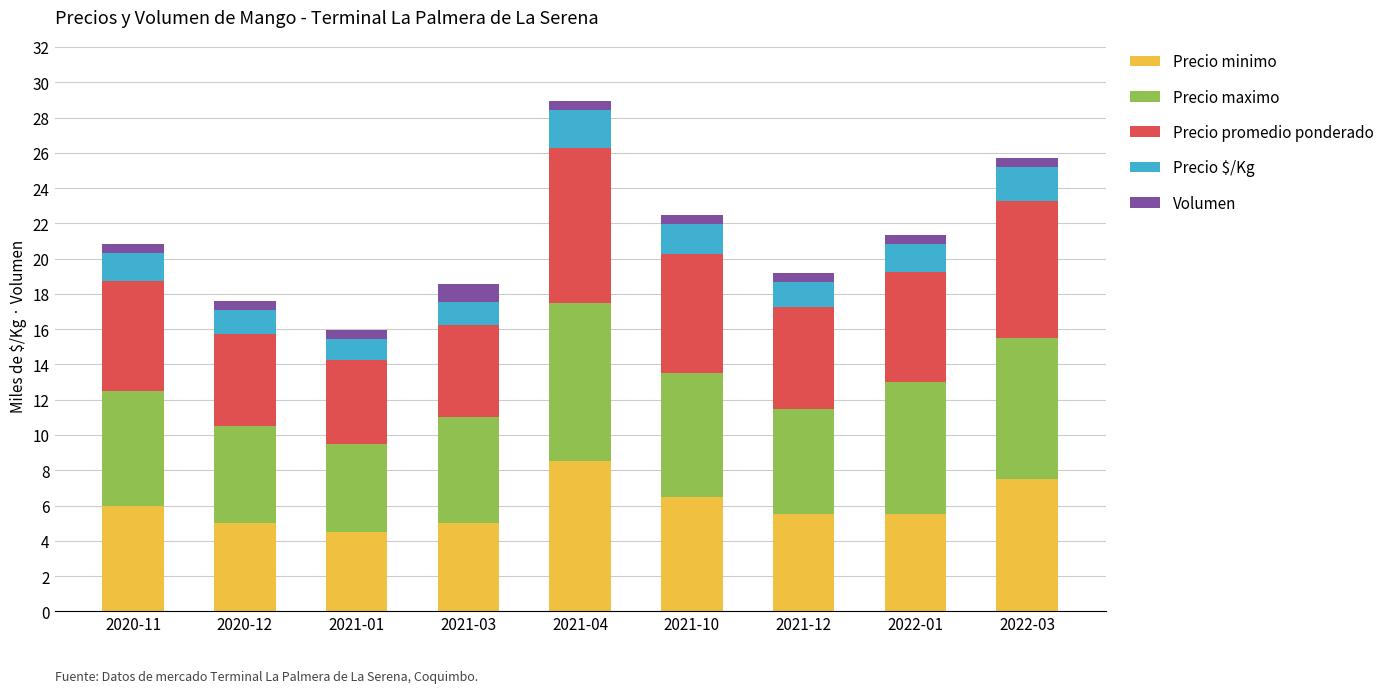

The value of Precio minimo at 2022-03 is 7.5. True or false?

True